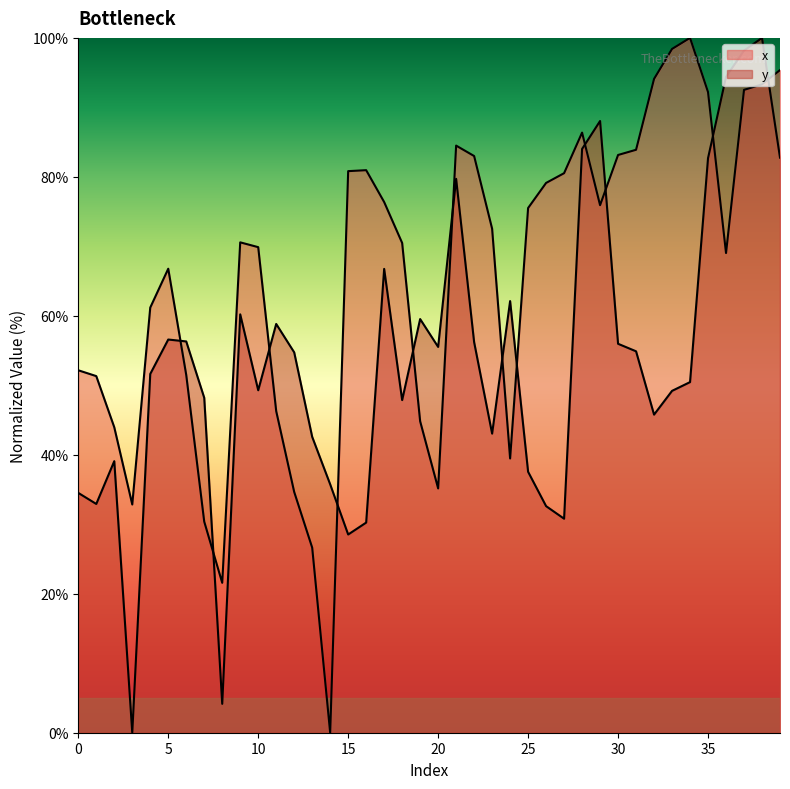

Which has a higher value, 25 or 0?

25